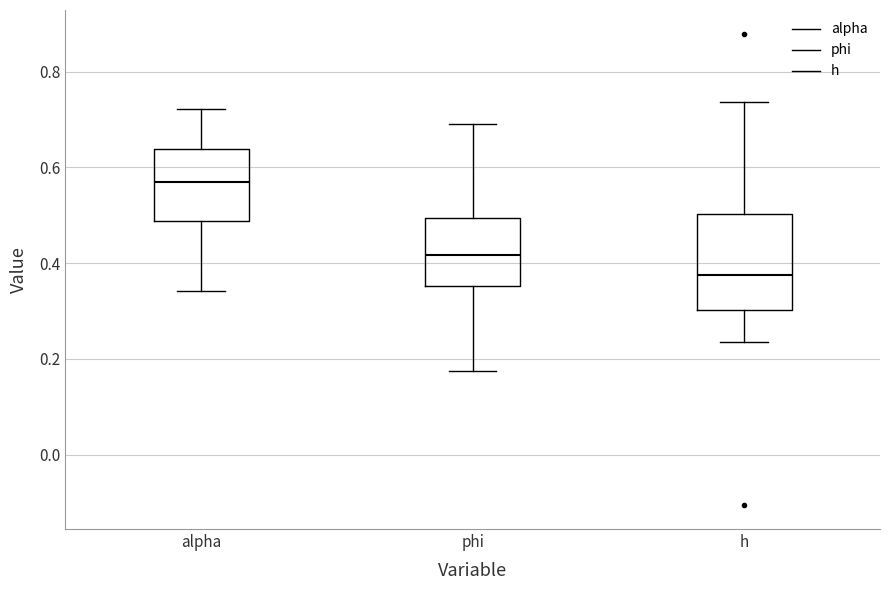

Reading left to right, read every box against the y-axis: the position of its median line, the range the box covers, and the ends of its whiskers. The values are not printed on the chart, so give them approximately, as read against the axis.

alpha: median 0.58, box 0.48 to 0.64, whiskers 0.34 to 0.72
phi: median 0.42, box 0.36 to 0.50, whiskers 0.18 to 0.68
h: median 0.38, box 0.30 to 0.50, whiskers 0.24 to 0.74